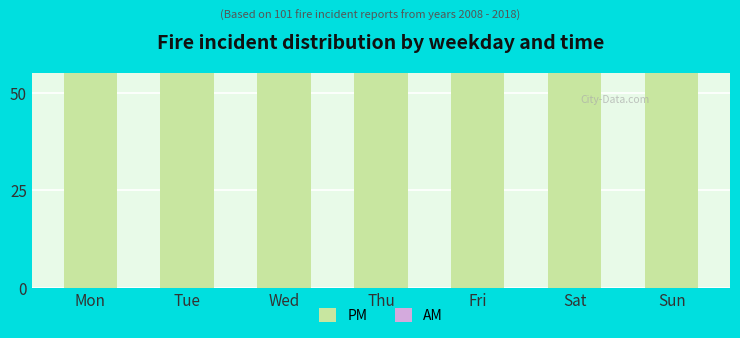

What is the average value of the AM series?

14.1